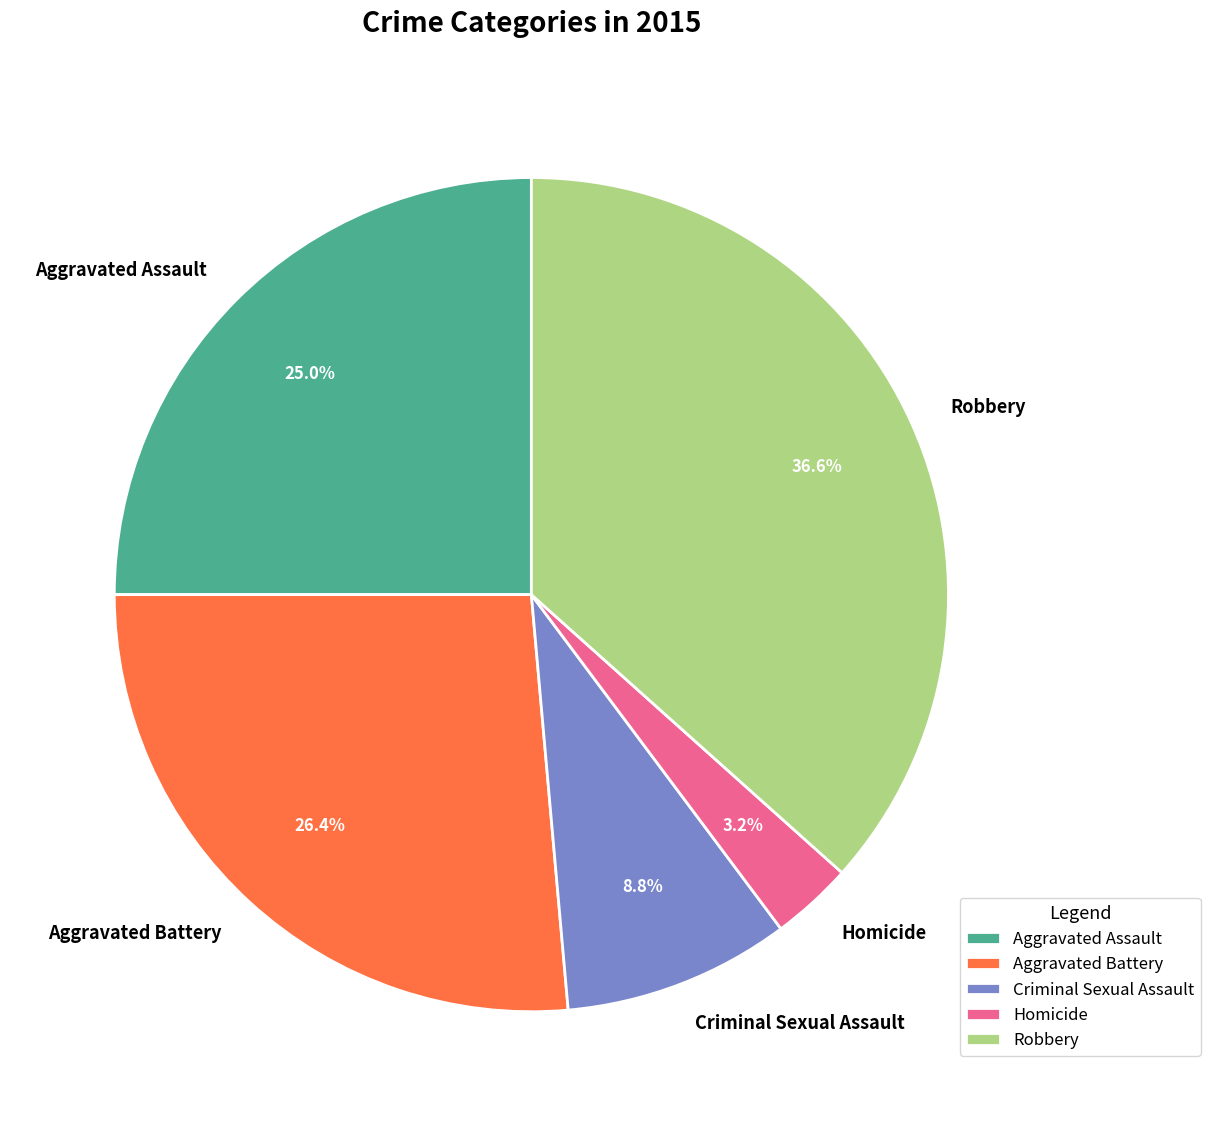

To the nearest percent, what is the combined percentage of Aggravated Battery and Homicide?

30%